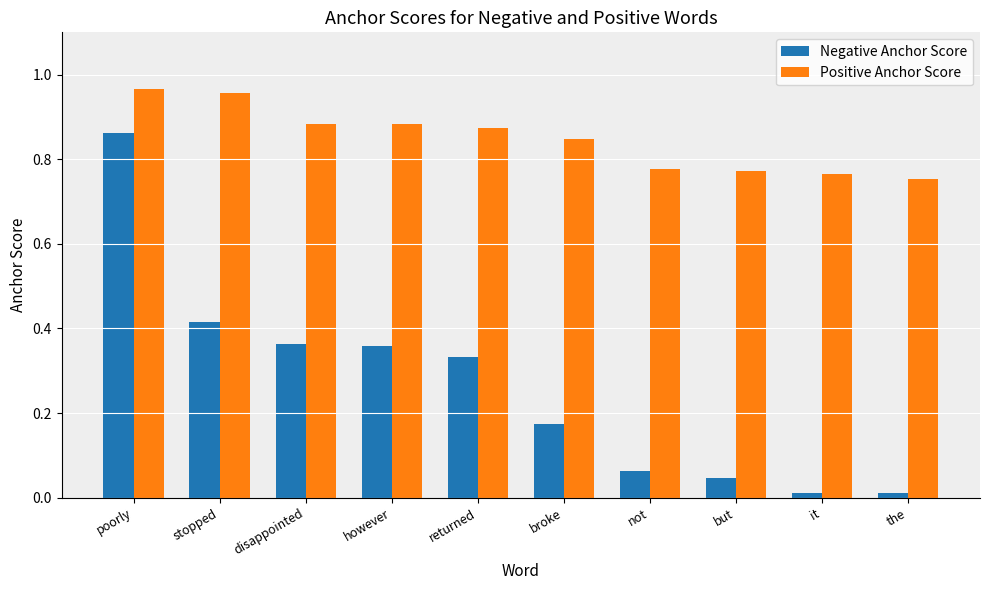

Is it true that Negative Anchor Score equals 0.3 at broke?

False